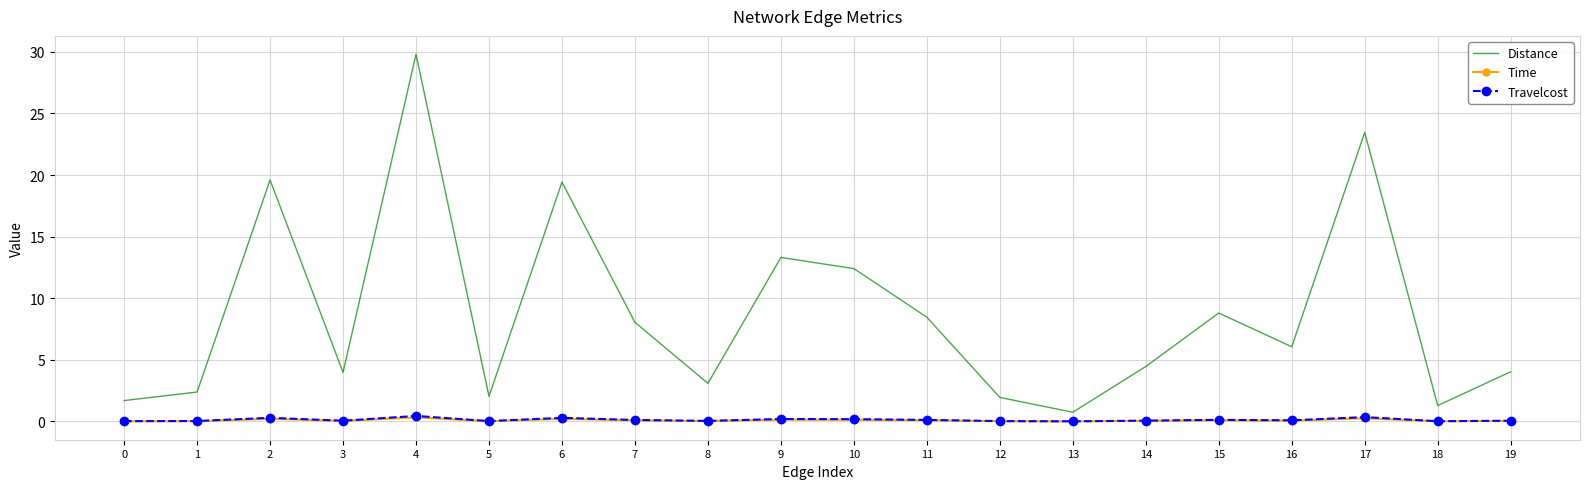

Which series has the largest range (max minus min)?

Distance